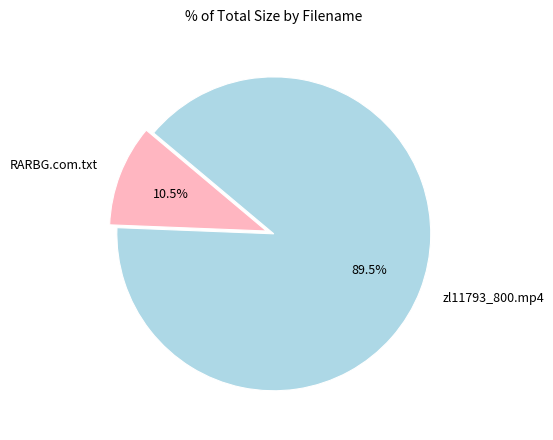

Between zl11793_800.mp4 and RARBG.com.txt, which is larger?

zl11793_800.mp4